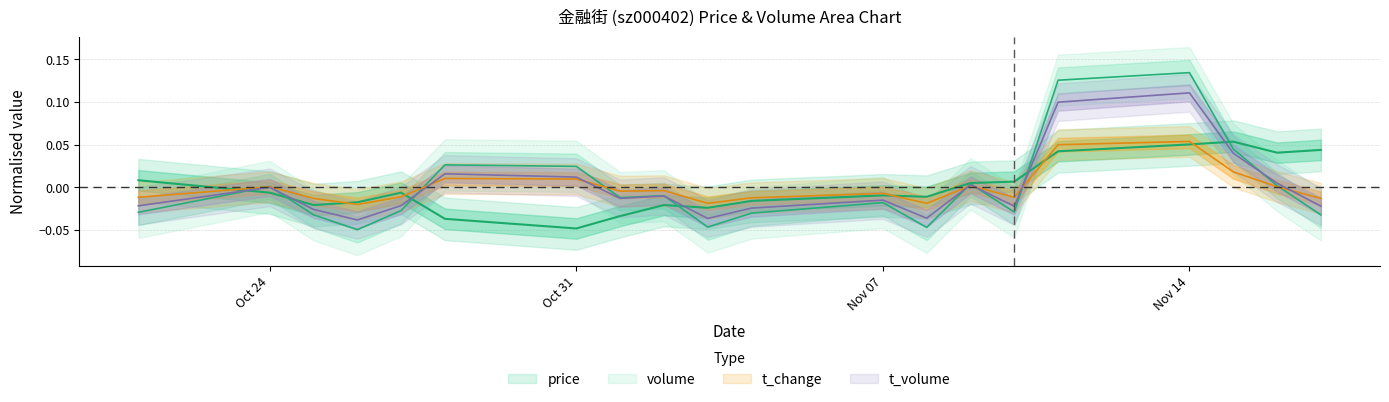

What is the label of the 15th point from the right?

2022-10-28